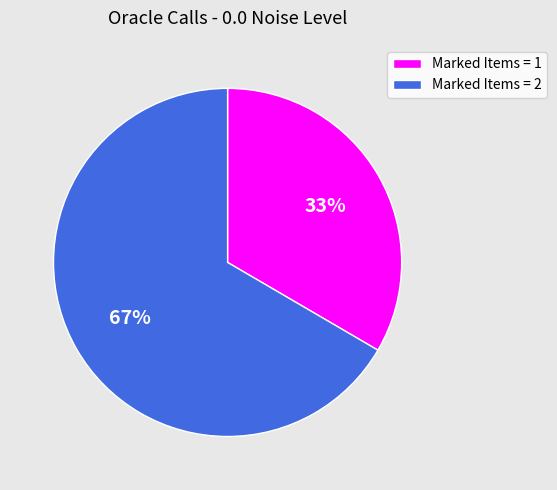

Does any single category account for the majority?

Yes